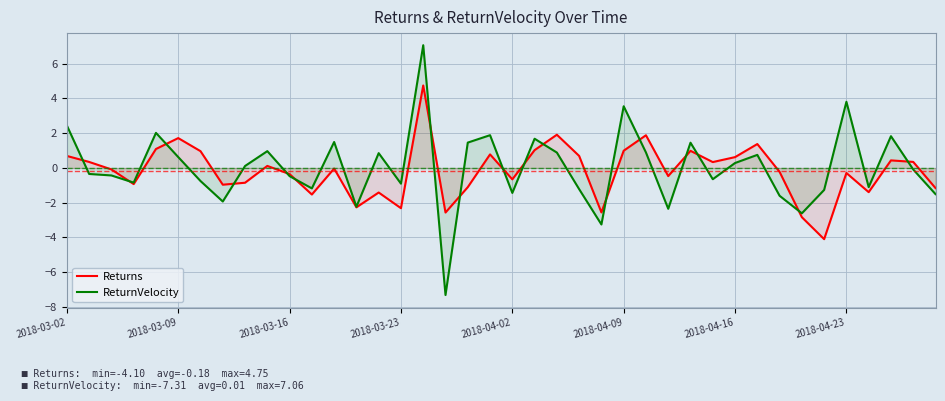

What is the minimum value for ReturnVelocity?

-7.3